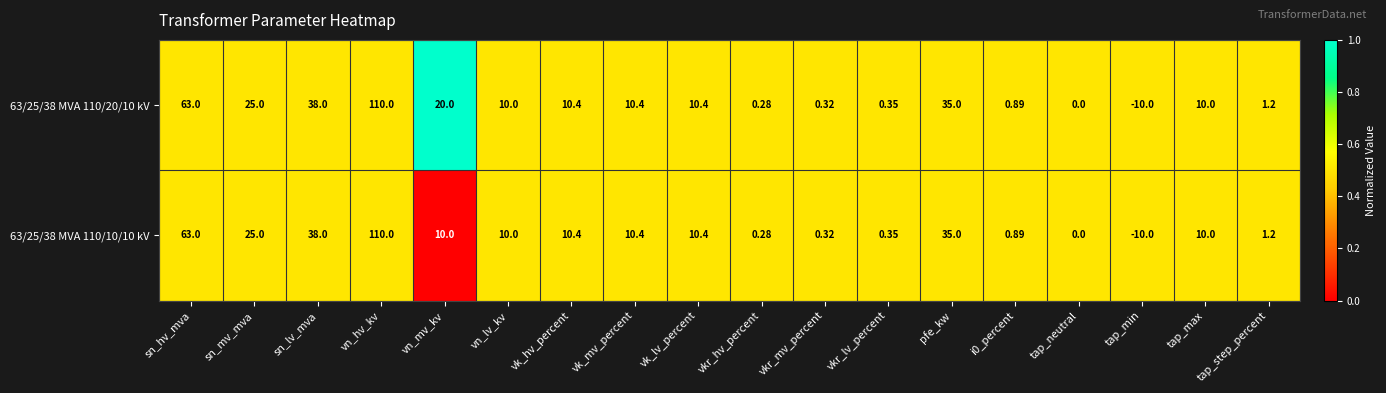

What is the total value across all series at sn_mv_mva?

50.0